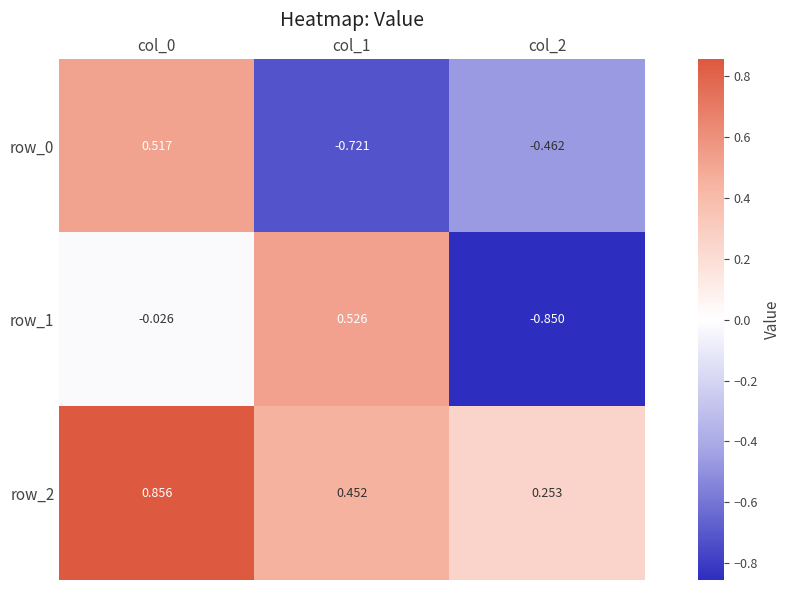

At how many categories does at least one series exceed 0?

3